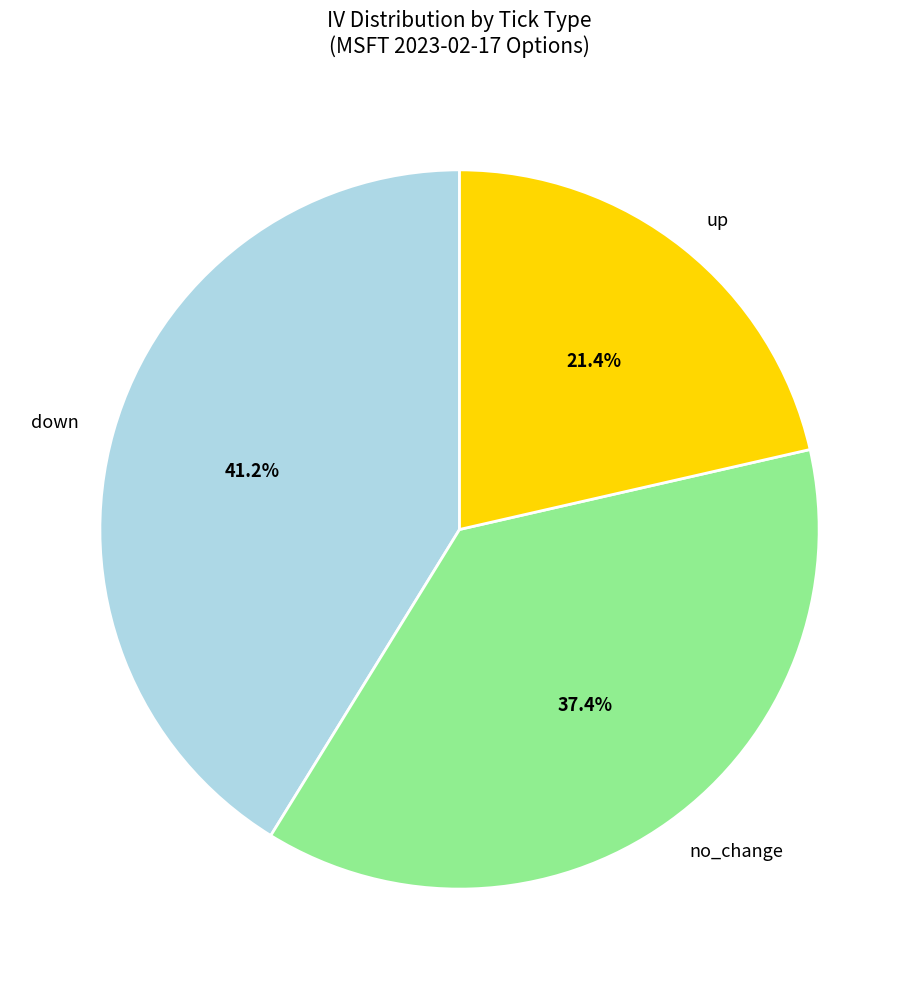

Which has a higher value, up or no_change?

no_change